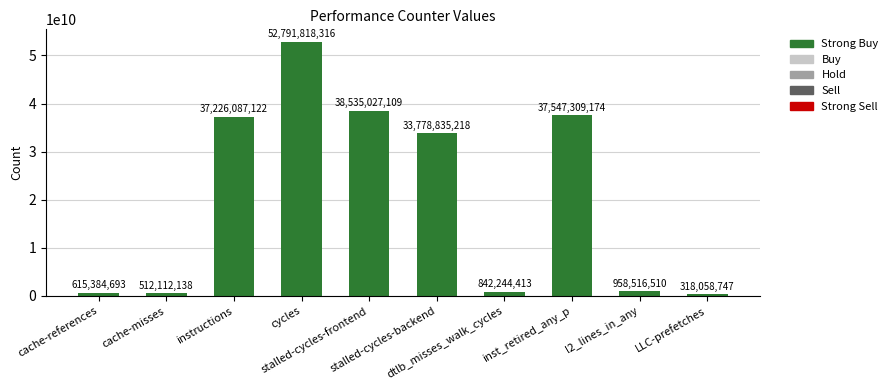

At which category does the chart reach its peak across all series?

cycles